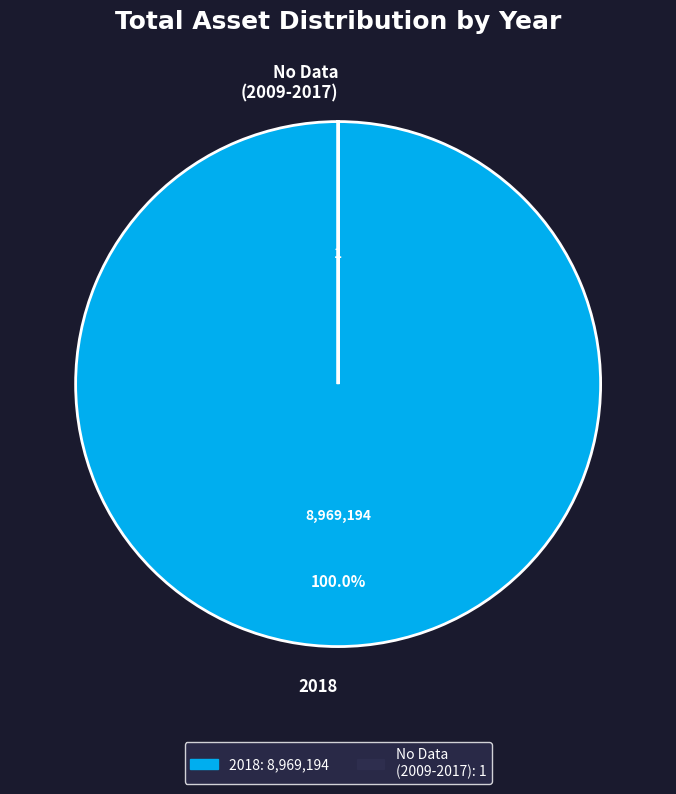

Is there a majority slice in this chart?

Yes